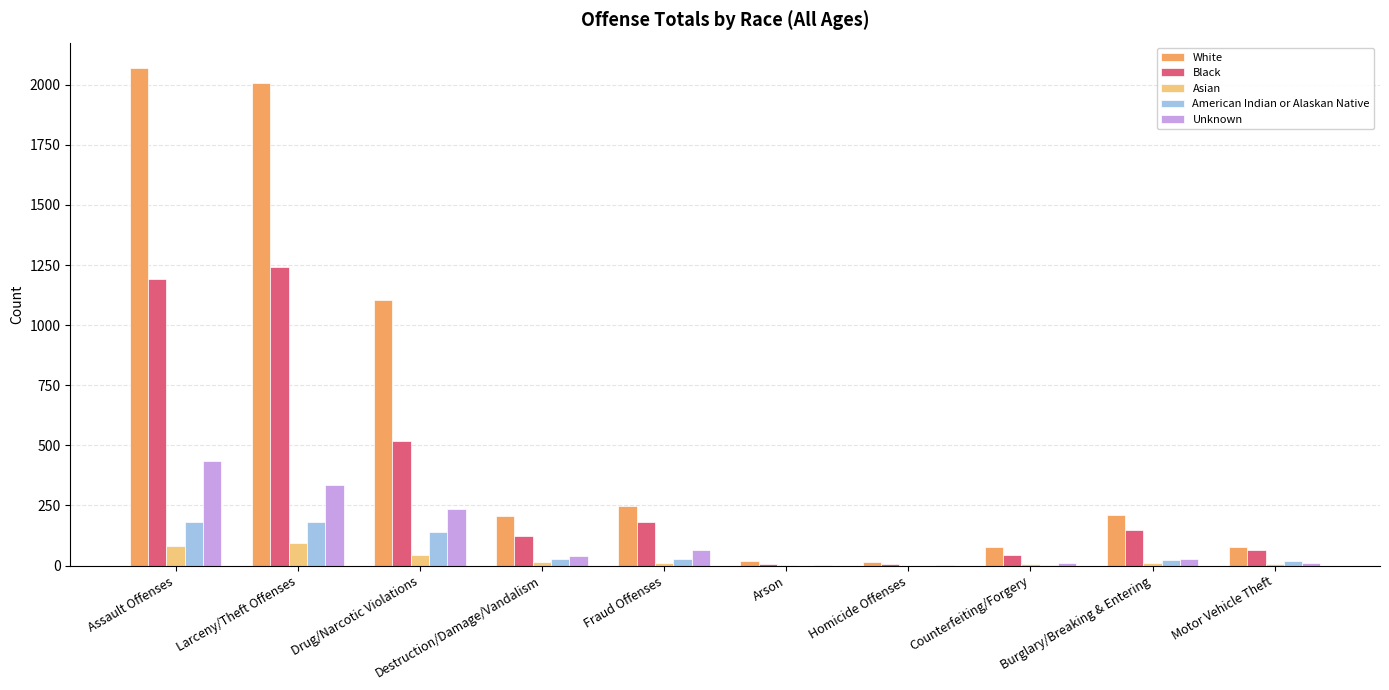

Where is Black nearest to the value 623?

Drug/Narcotic Violations